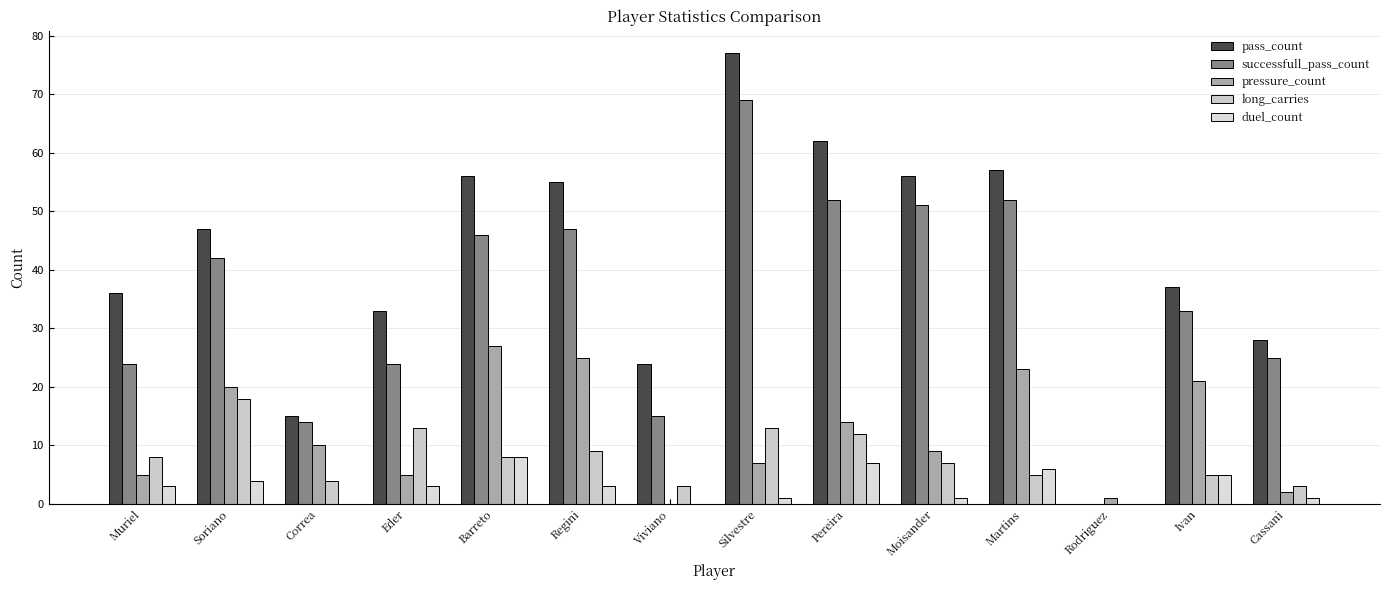

How many distinct data groups are displayed?

5